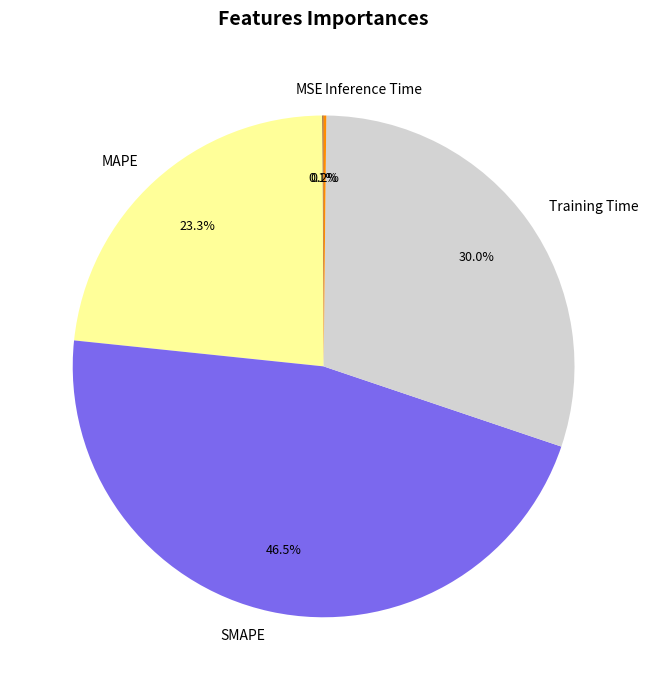

True or false: Training Time accounts for 40% of the total.

False